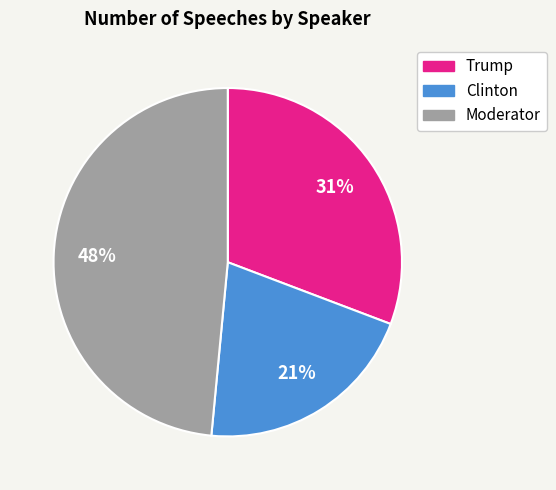

Is the sum of Clinton and Moderator greater than half?

Yes